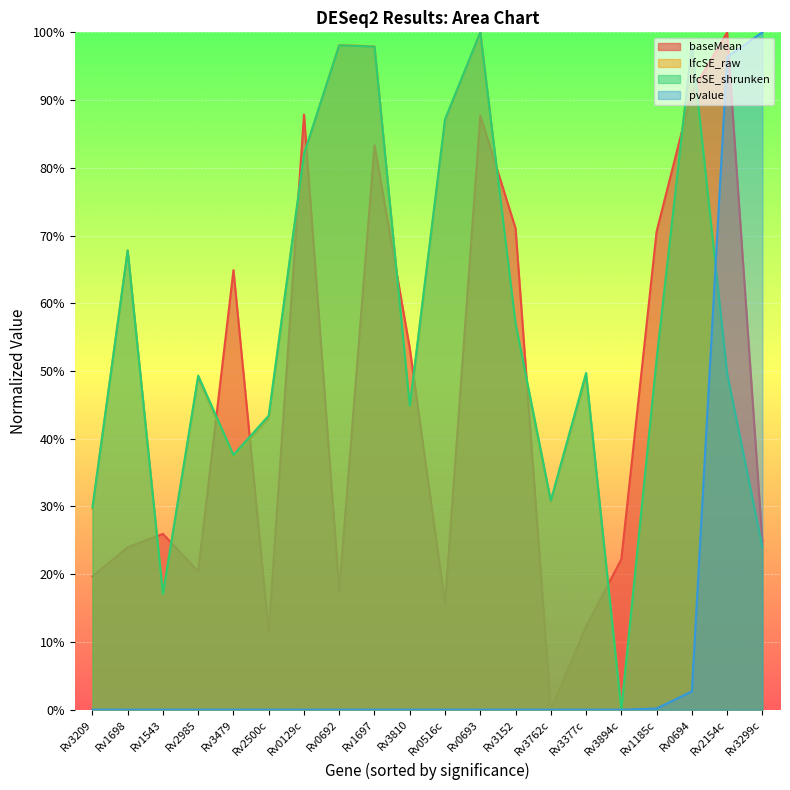

Is it true that baseMean equals 0.7 at Rv3152?

True